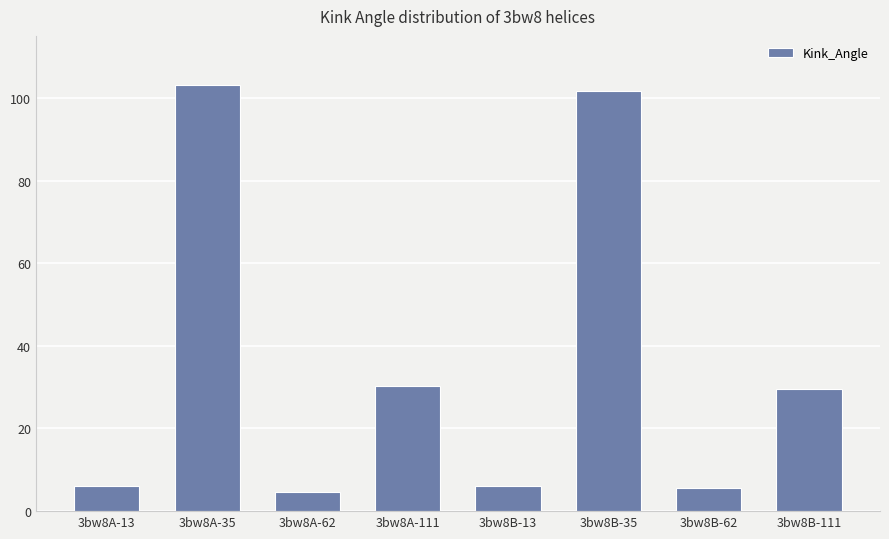

The value at 3bw8A-111 is 39.8. True or false?

False